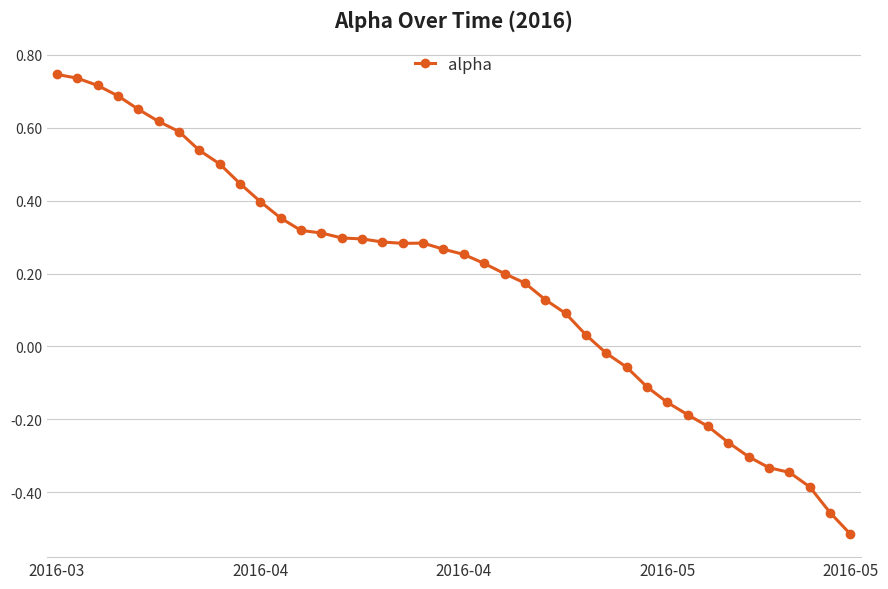

What is the difference between the maximum and second lowest values?

1.2